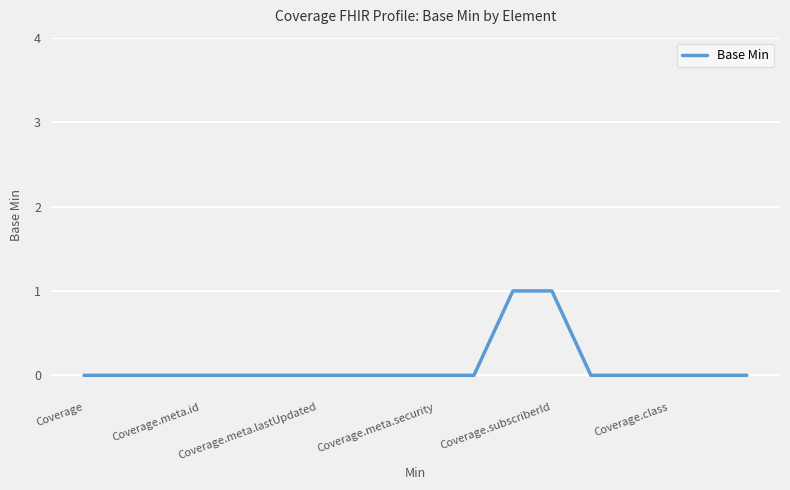

Is this an area chart (filled region under the line)?

No